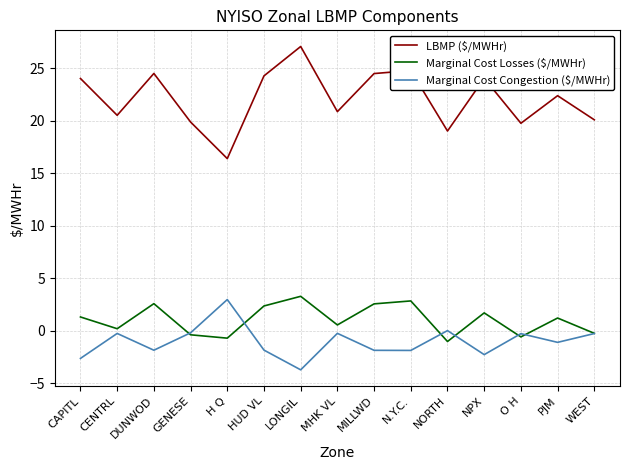

Which series has the largest range (max minus min)?

LBMP ($/MWHr)